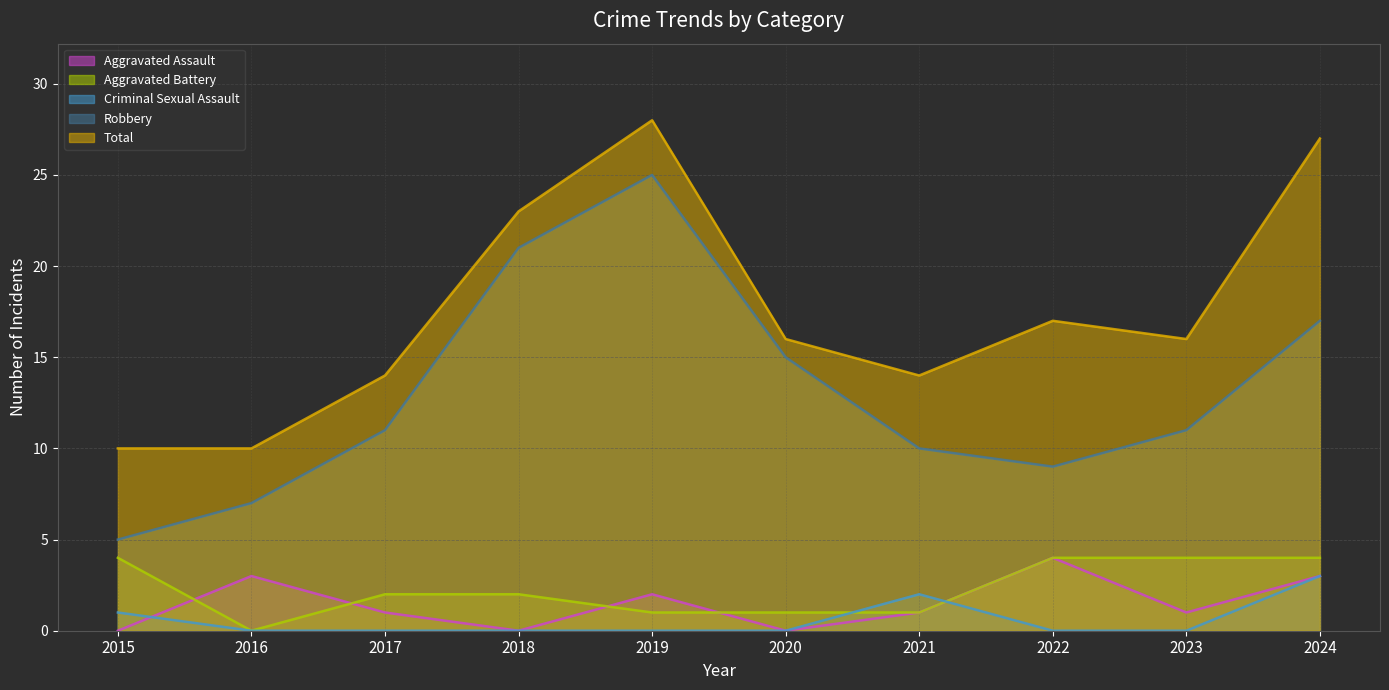

True or false: Robbery and Total intersect in this chart.

False